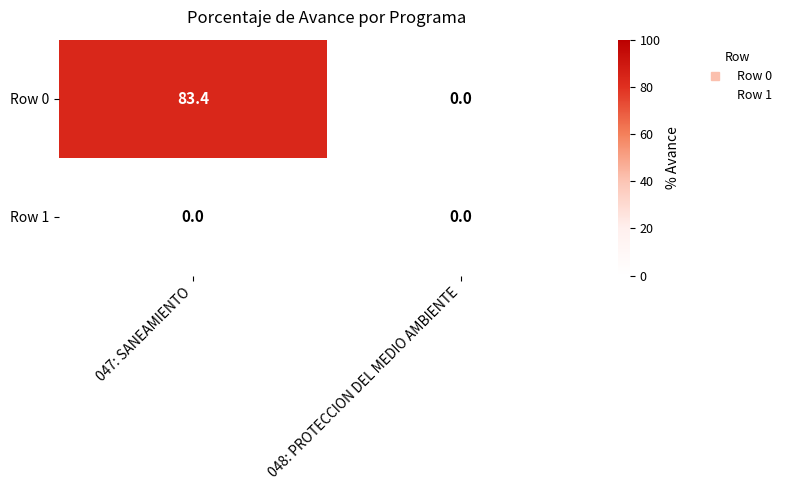

What is the difference between the highest and lowest values at 047: SANEAMIENTO?

83.4